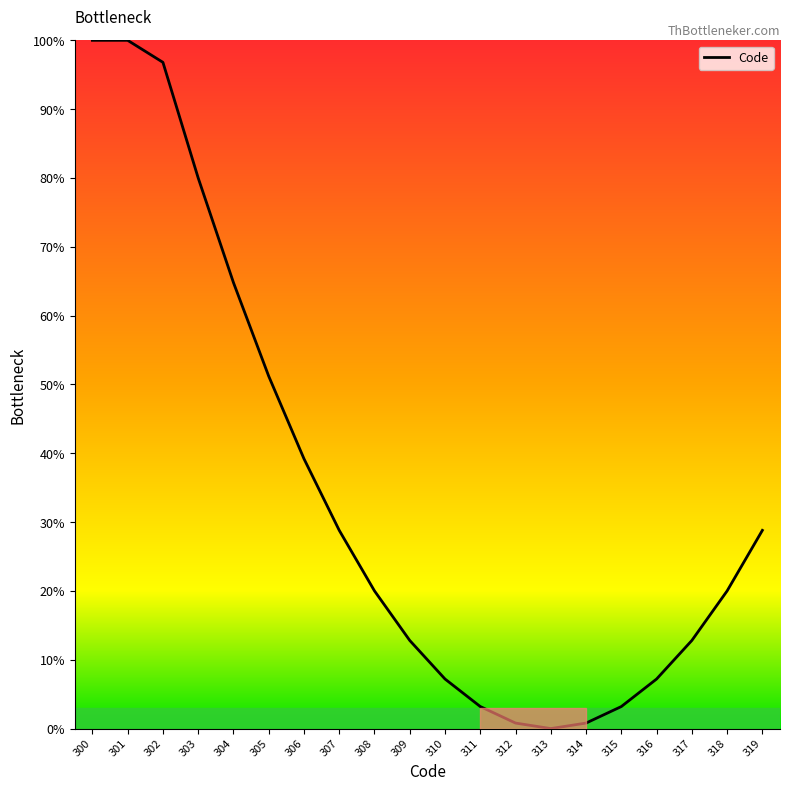

At which category does the chart reach its minimum across all series?

313